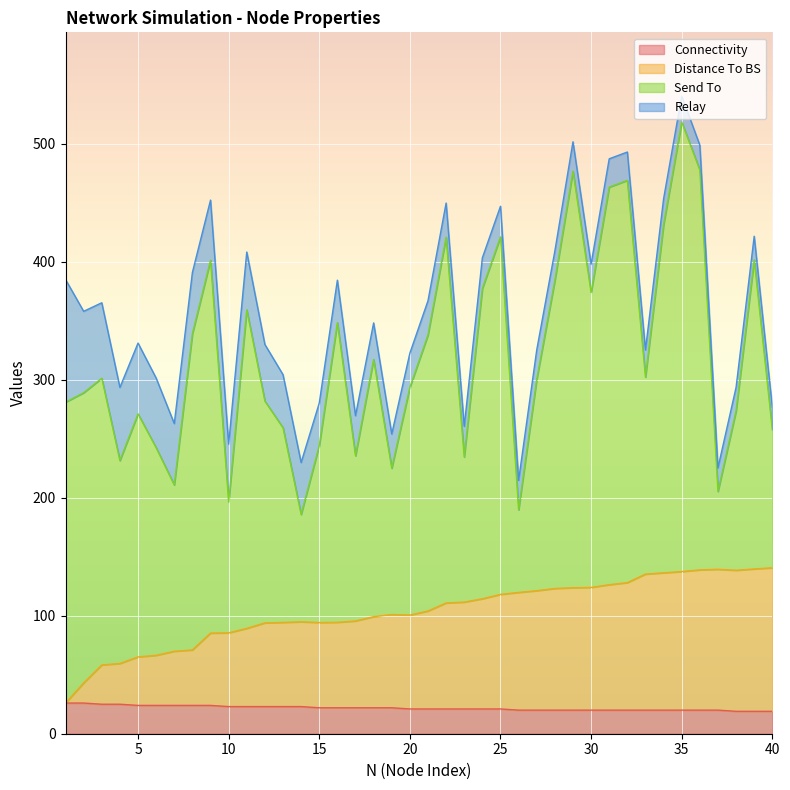

Which series has the largest range (max minus min)?

Send To